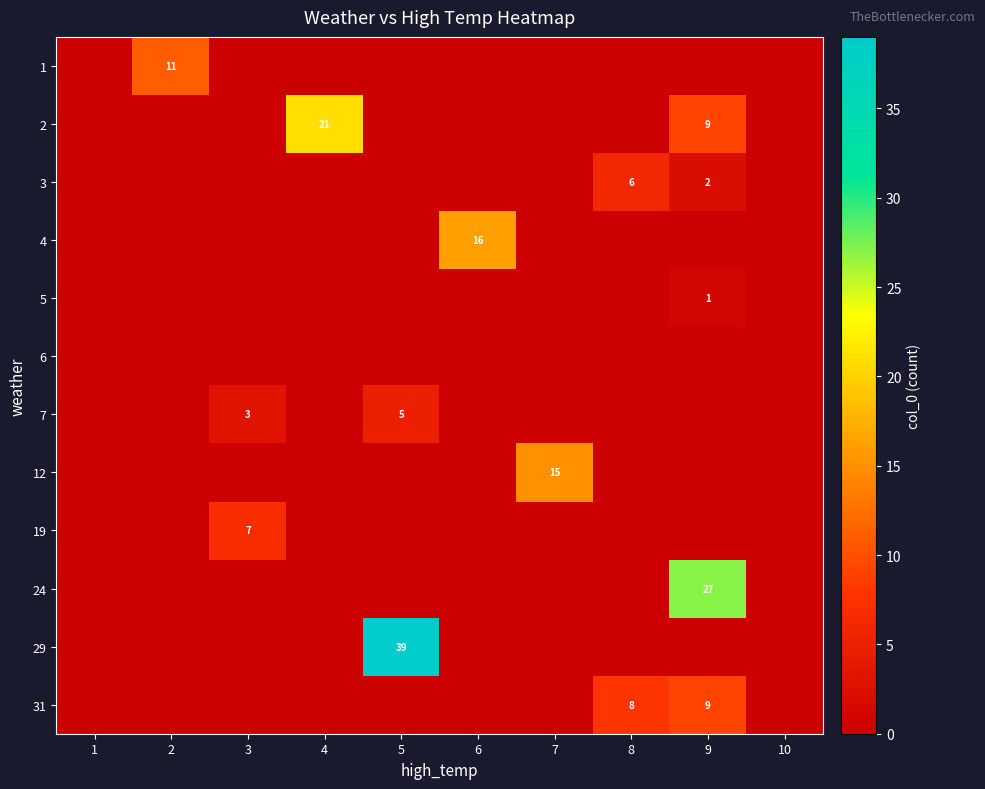

What is the total value across all series at 9?

48